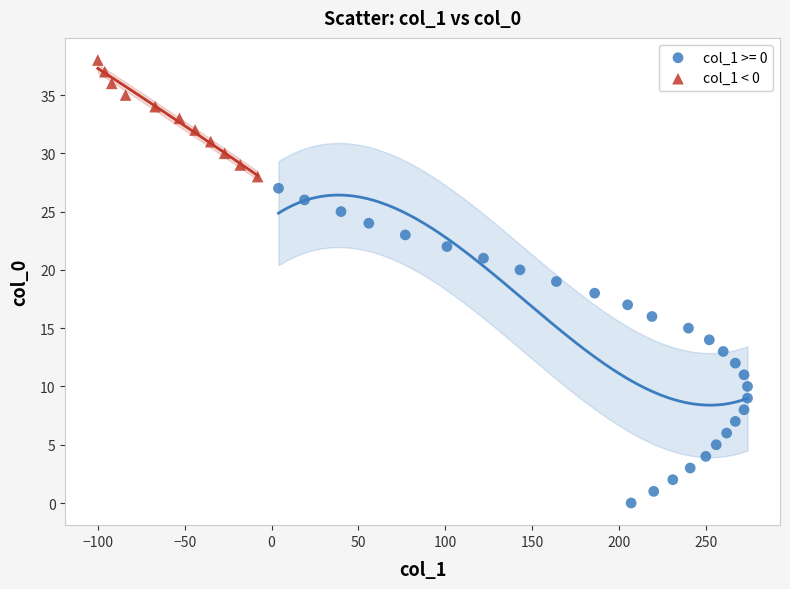

Which series reaches the maximum Y coordinate?

col_1 < 0